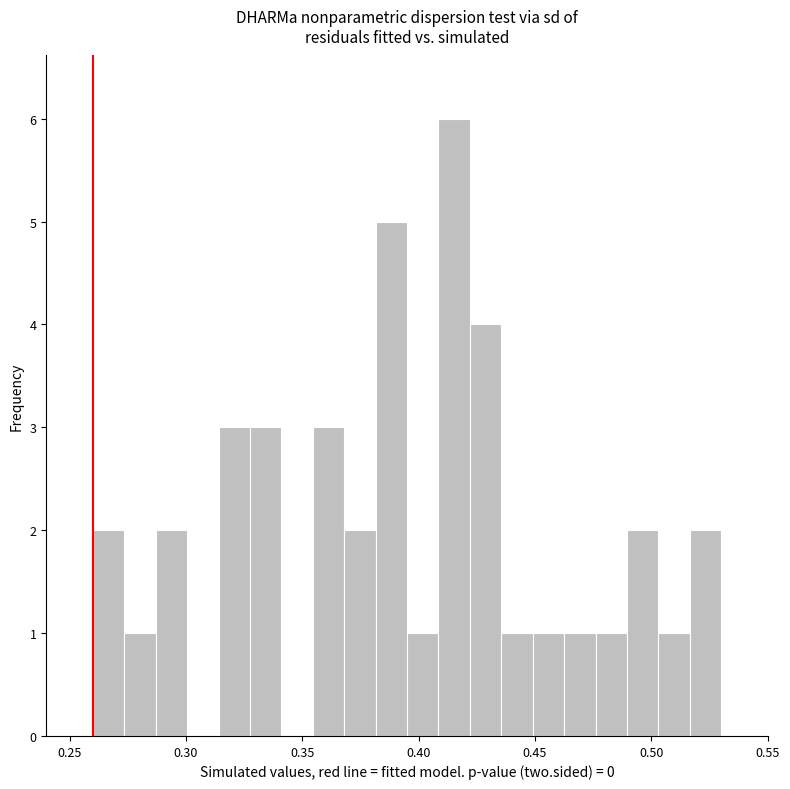

Read against the x-axis, roughly where is the centre of the tallest bar?

0.415